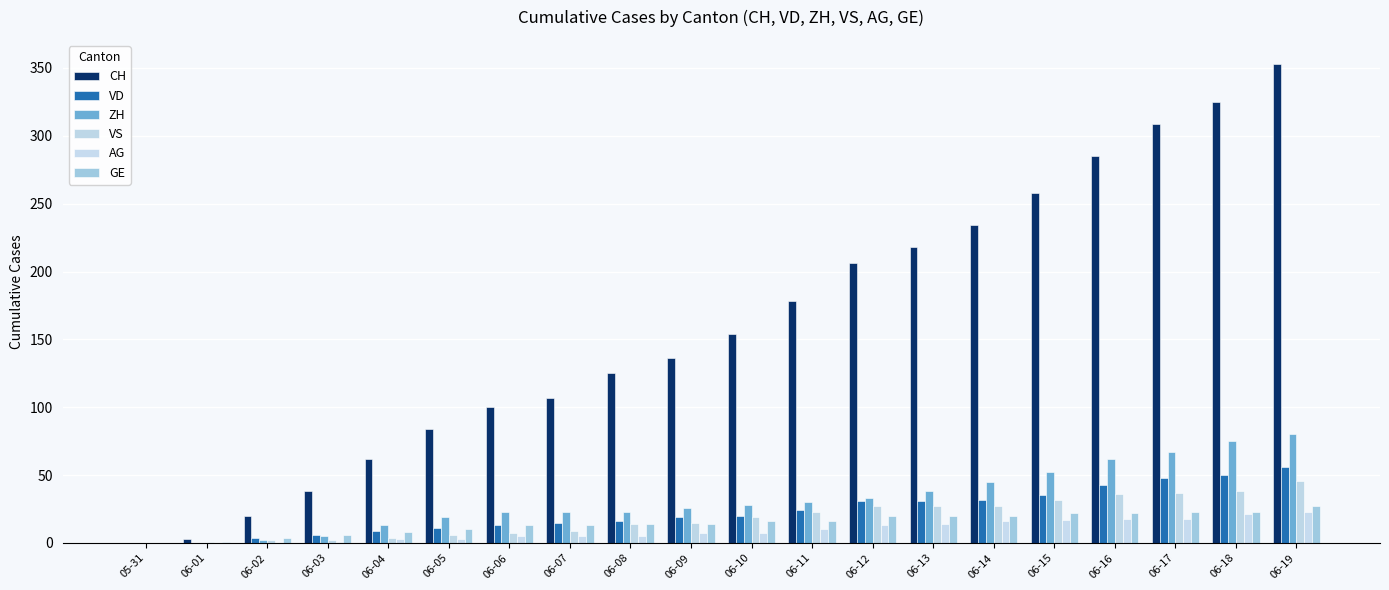

The value of VD at 06-07 is 15. True or false?

True